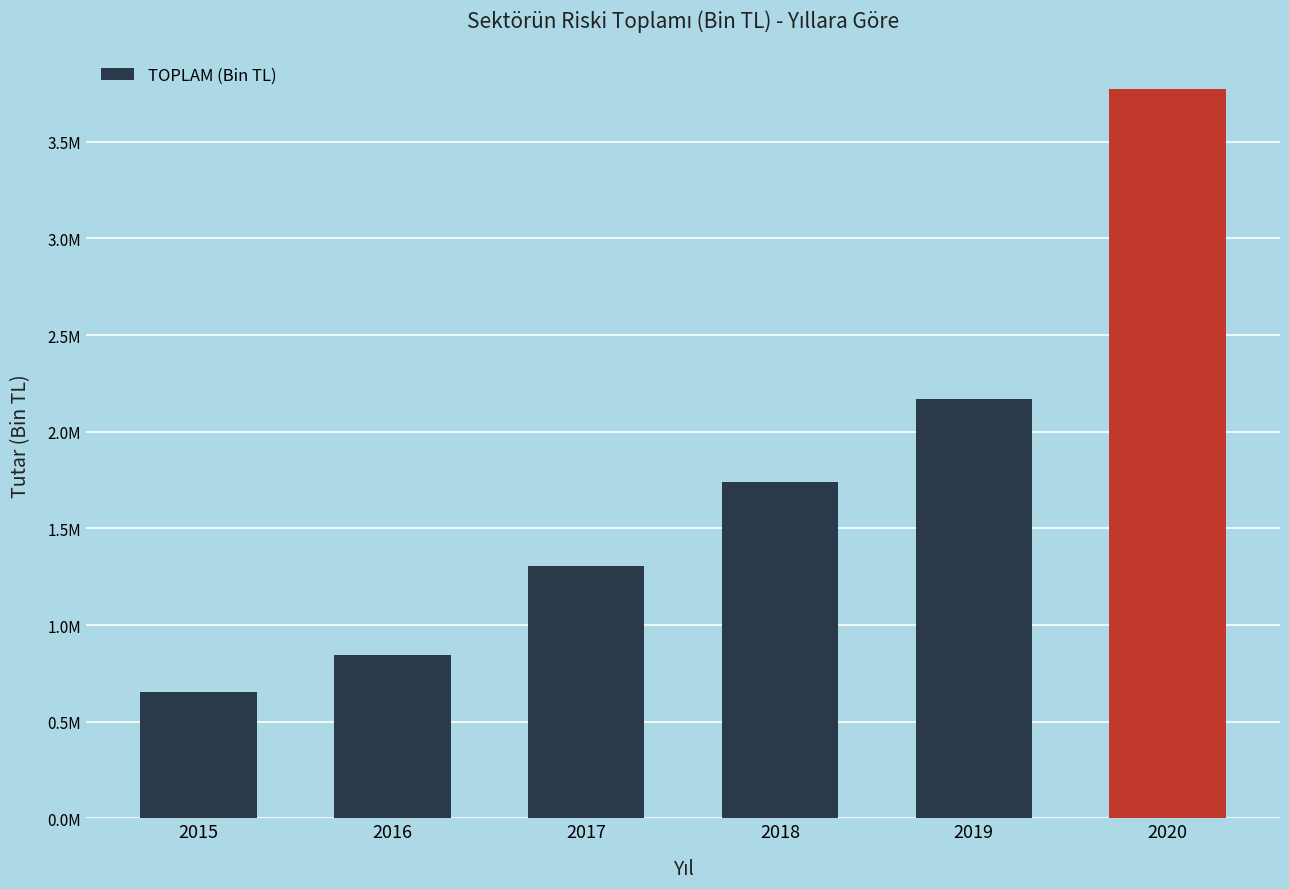

Rank the categories by value from highest to lowest.

2020, 2019, 2018, 2017, 2016, 2015